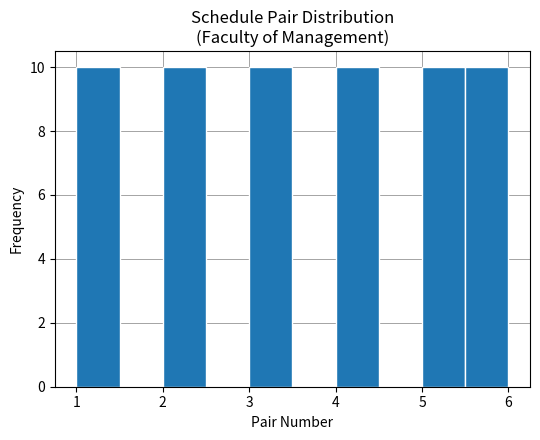

Reading left to right, list every bar in this chart as the range it spans on the x-axis followed by its height. The values are not printed on the chart, so give them approximately, as read against the axis.

1.0 to 1.5: 10
1.5 to 2.0: 0
2.0 to 2.5: 10
2.5 to 3.0: 0
3.0 to 3.5: 10
3.5 to 4.0: 0
4.0 to 4.5: 10
4.5 to 5.0: 0
5.0 to 5.5: 10
5.5 to 6.0: 10